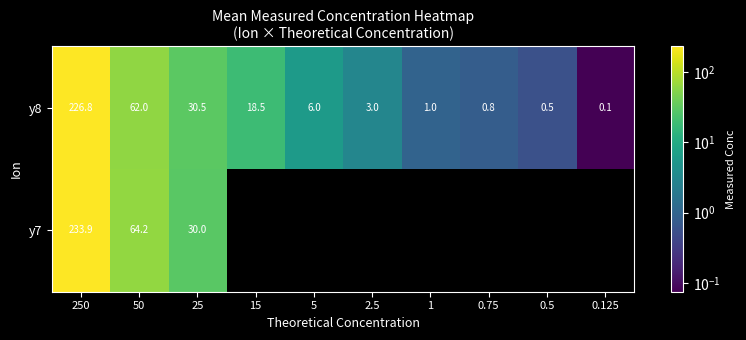

Is the value of y7 at 2.5 greater than the value of y8 at 1?

No